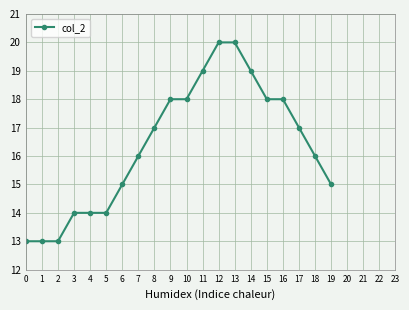

The value at 18 is 22. True or false?

False